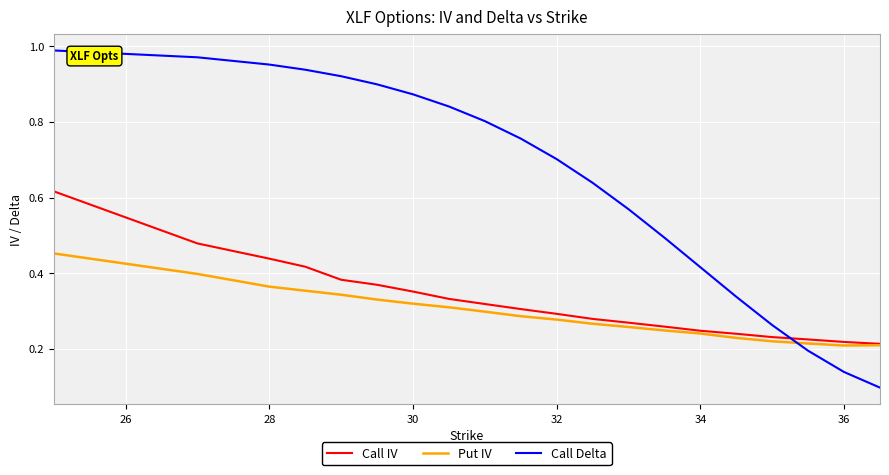

List the series in order of their peak value, lowest first.

Put IV, Call IV, Call Delta